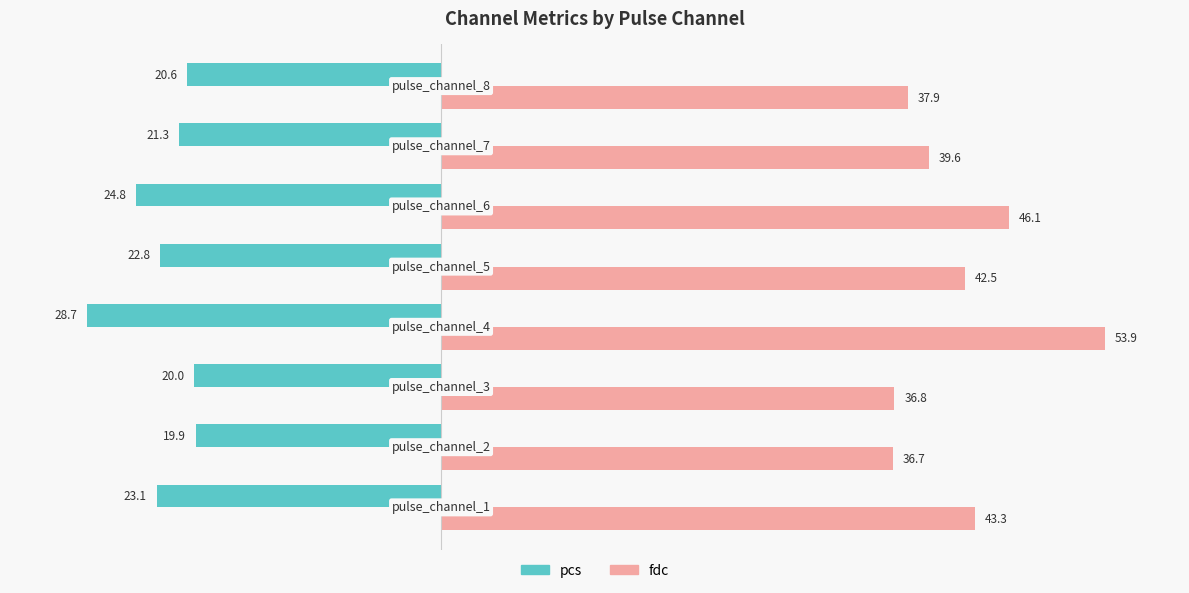

What is the smallest value displayed?

-28.7